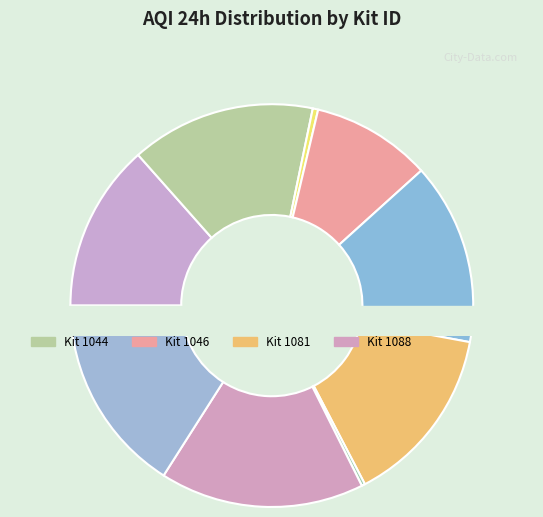

What is the total percentage of 1046 and 1088?

26.0%